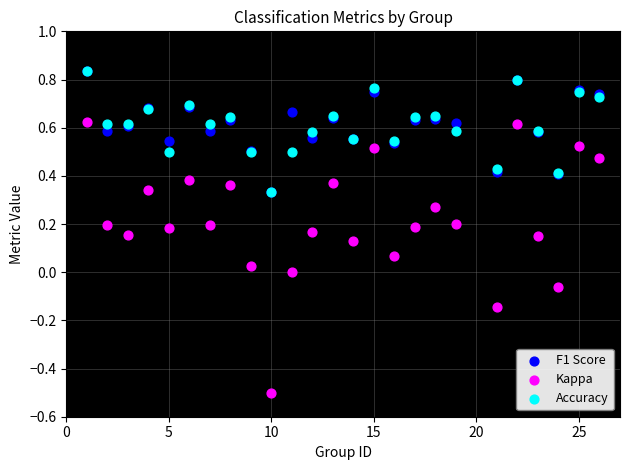

Which series has the largest Y range (max minus min)?

Kappa